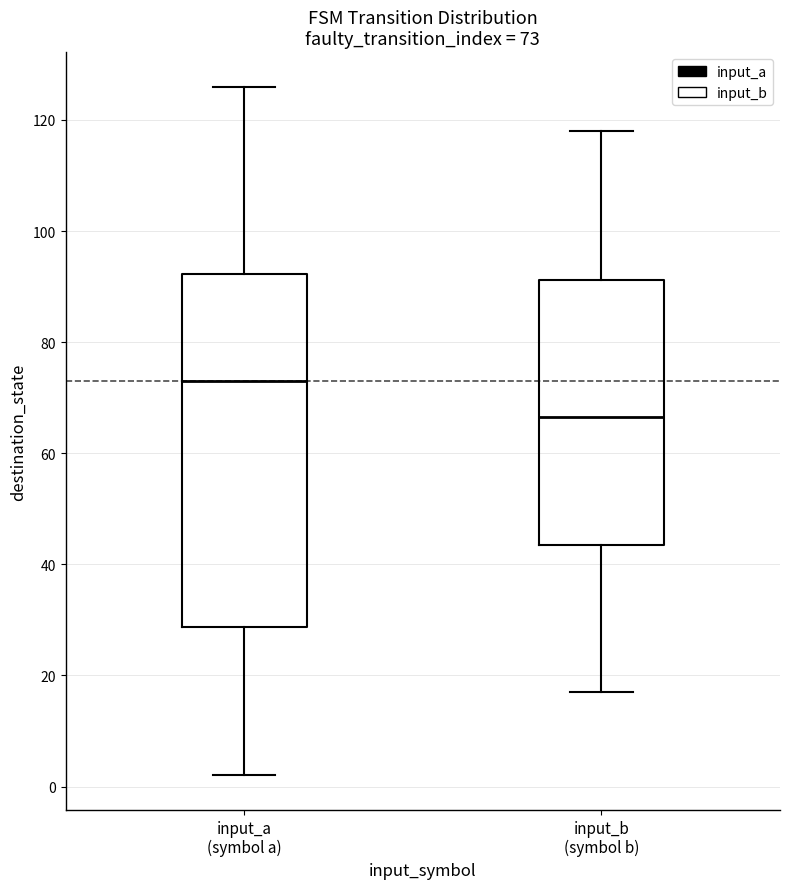

Which box is the tallest, from its lower edge to its upper edge?

input_a (symbol a)